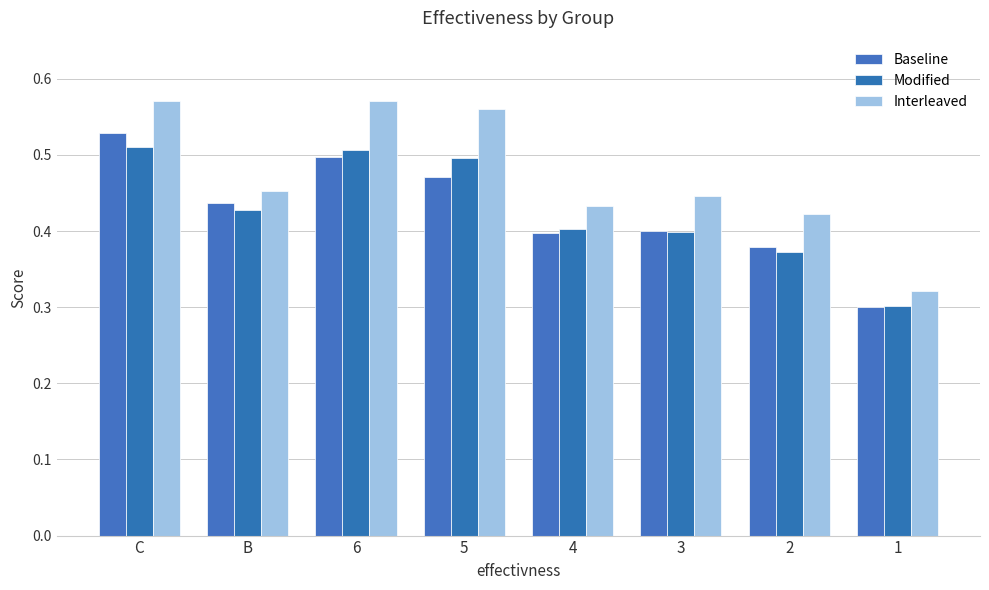

What is the label of the 5th bar from the right?

5